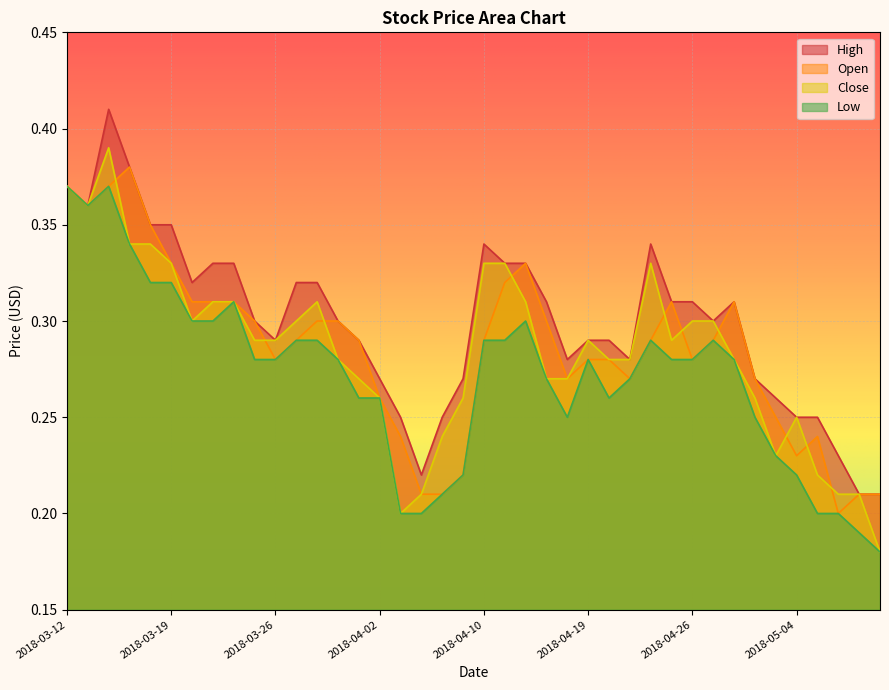

Which series has the widest spread of values?

Close